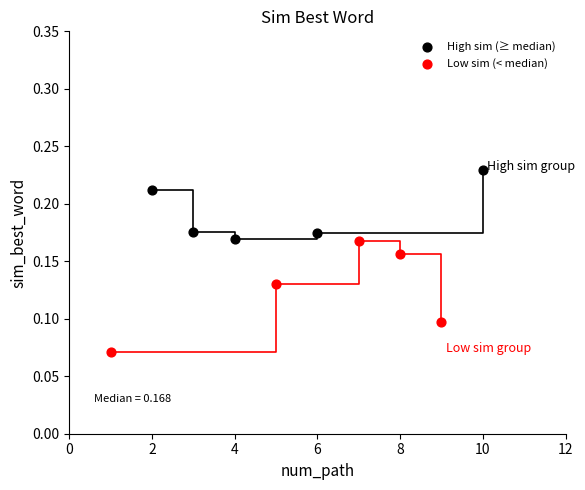

What are all the series names shown in the legend?

High sim (≥ median), Low sim (< median)